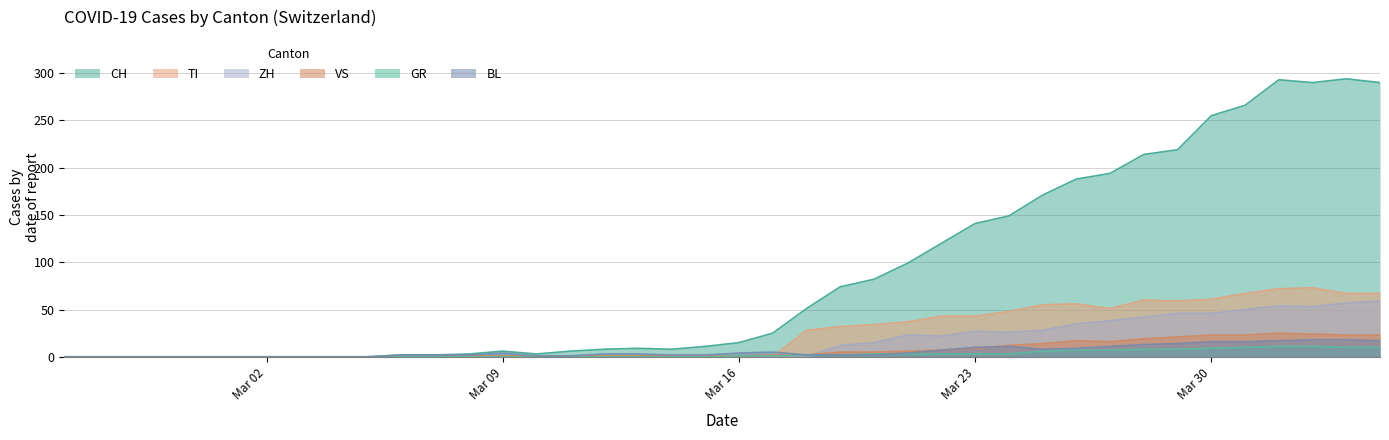

At which category is the sum across all series the highest?

2020-04-01